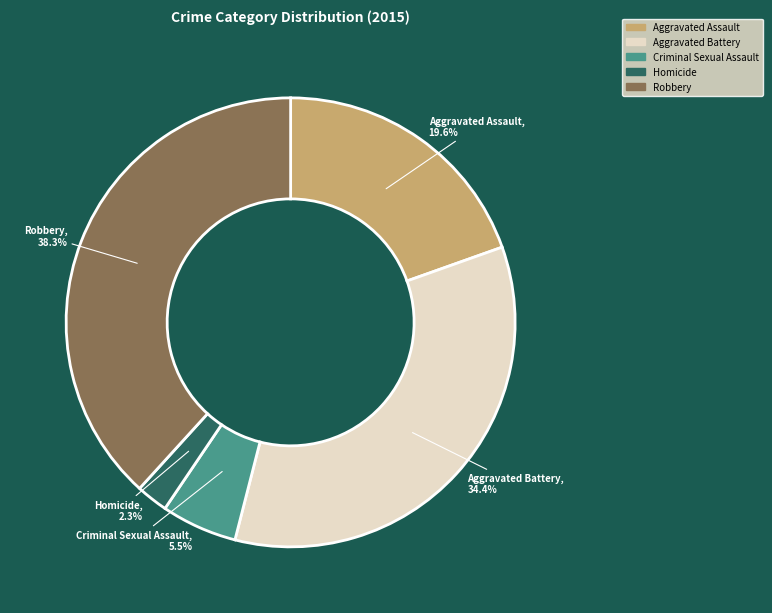

Is it true that Aggravated Assault is 20% of the pie?

True